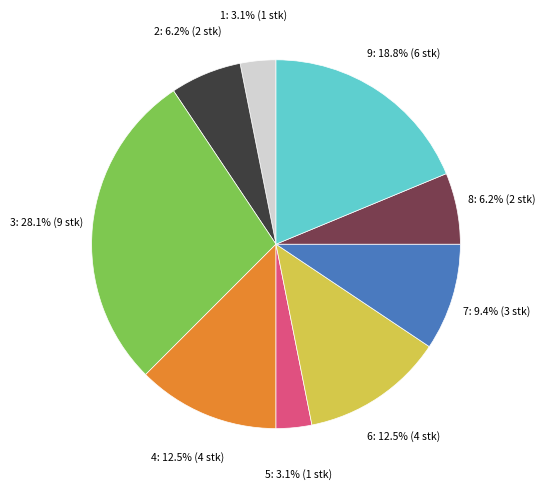

Which category has the biggest portion of the pie?

3